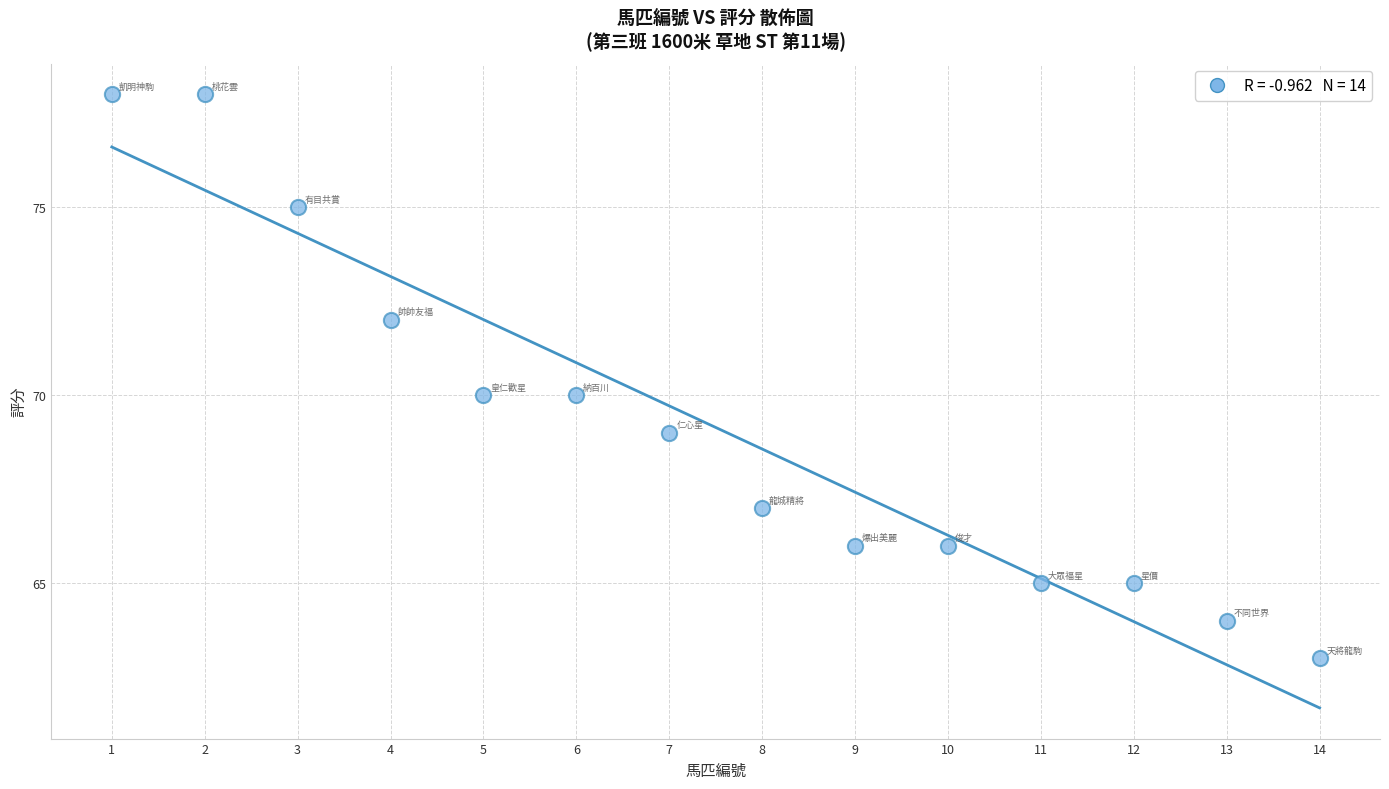

What is the range of X values (max minus min)?

13